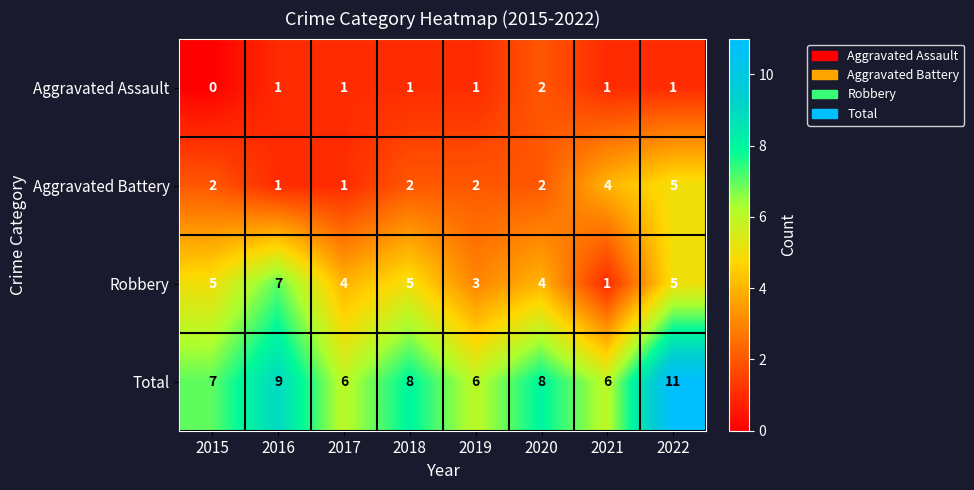

What is the maximum value shown in the chart?

11